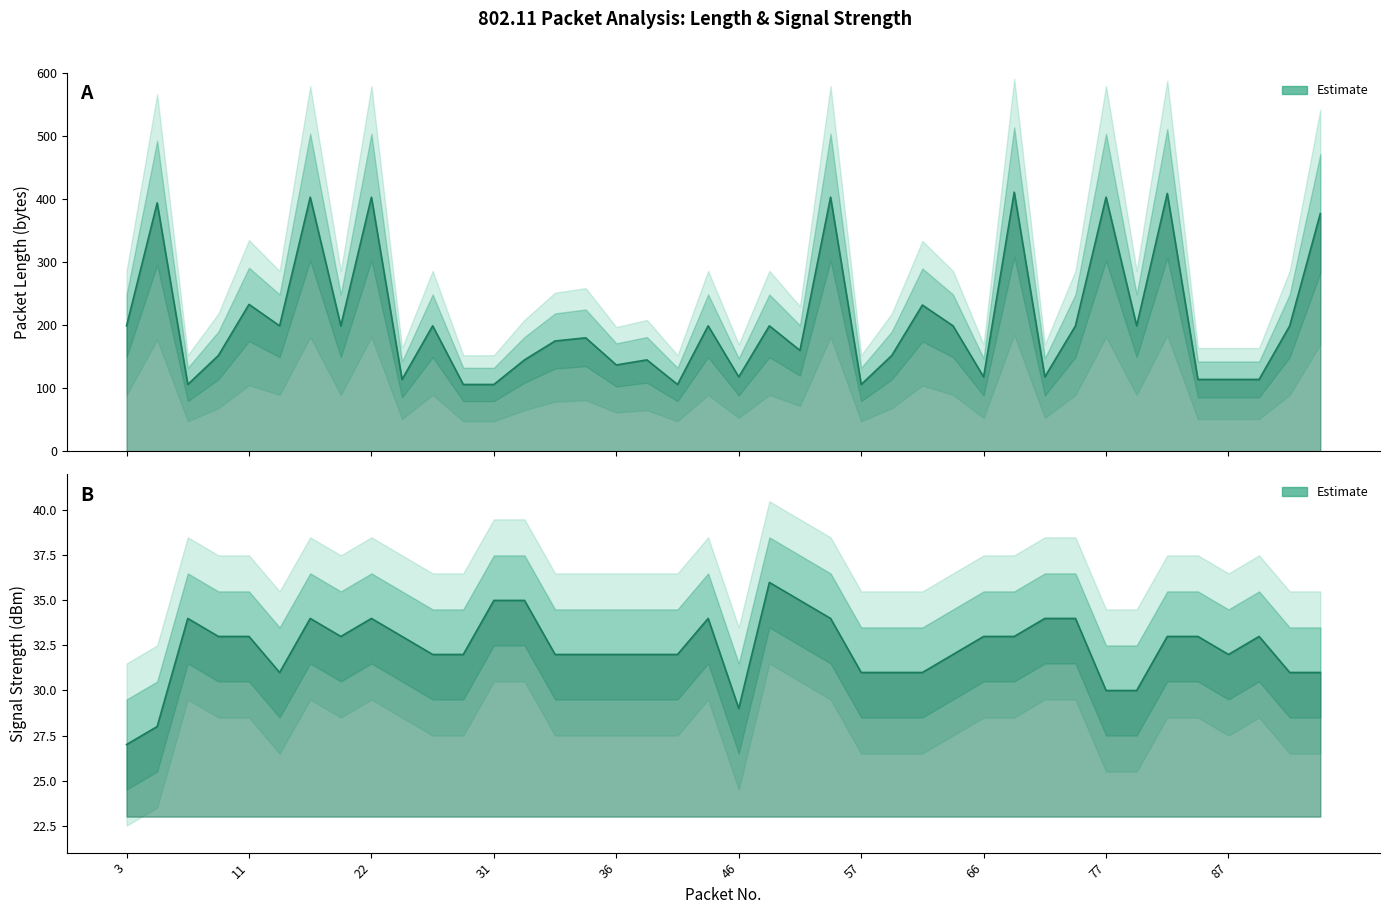

List the labels in order of Signal strength (dBm) value, smallest first.

3, 6, 46, 77, 80, 14, 57, 58, 59, 90, 93, 25, 30, 34, 35, 36, 37, 40, 63, 87, 10, 11, 19, 23, 66, 68, 83, 85, 88, 9, 17, 22, 42, 53, 71, 73, 31, 32, 50, 48